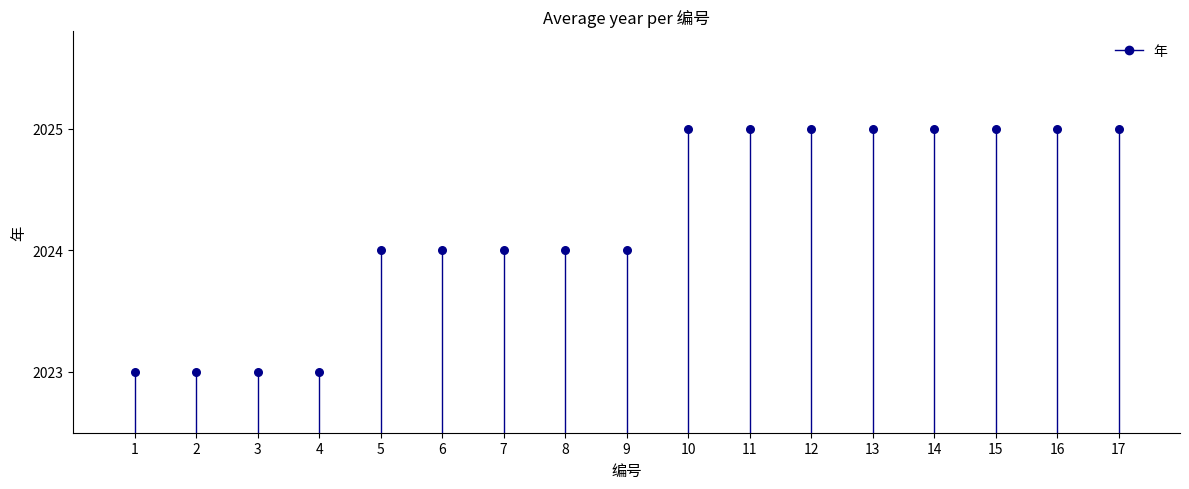

What is the range of X values (max minus min)?

16